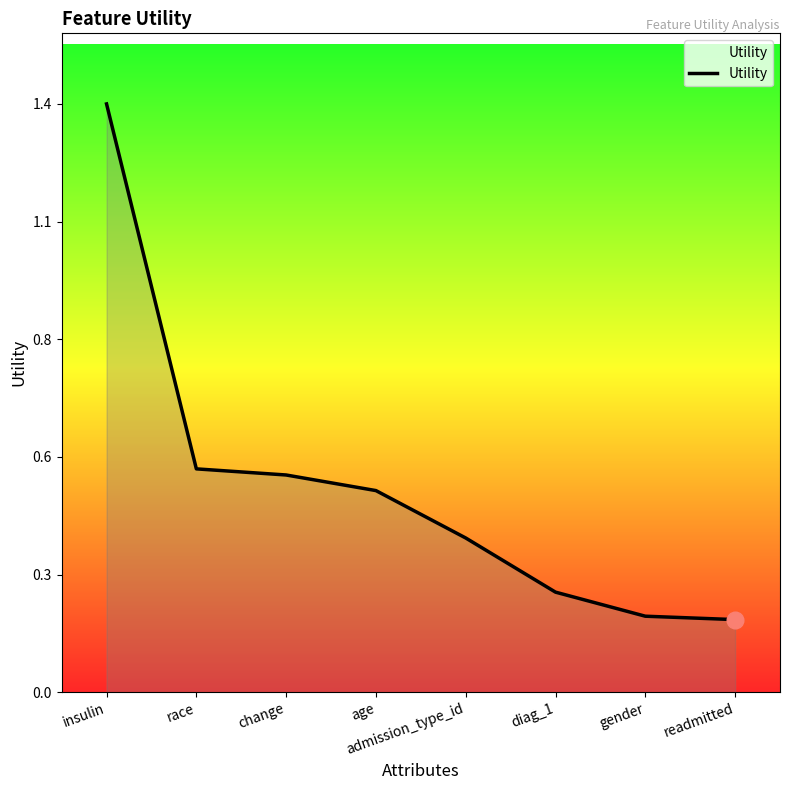

Which category has the highest value across all series?

insulin